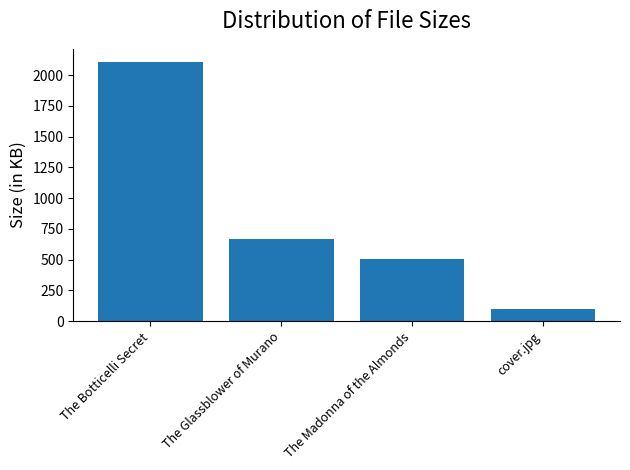

Which category has the lowest value across all series?

cover.jpg